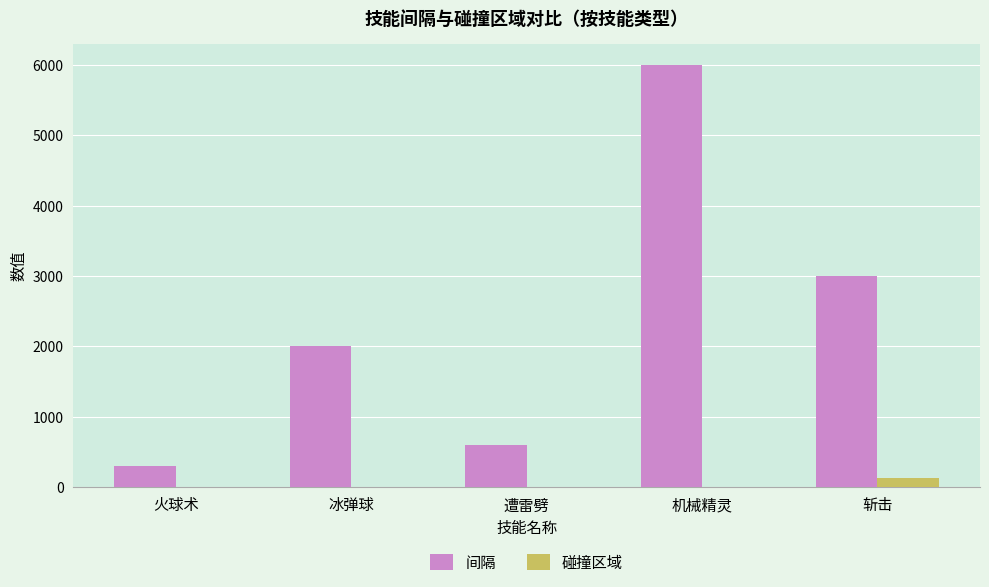

Which series has the largest range (max minus min)?

间隔